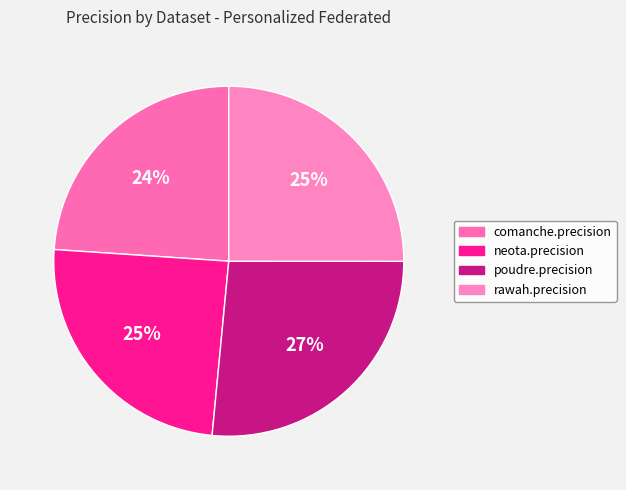

Count the number of slices in the pie.

4